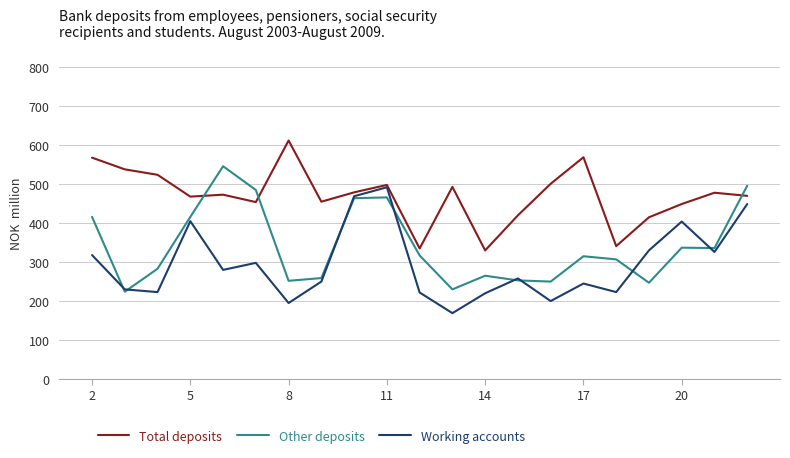

True or false: Other deposits has more than 0 points higher than both neighbors.

True